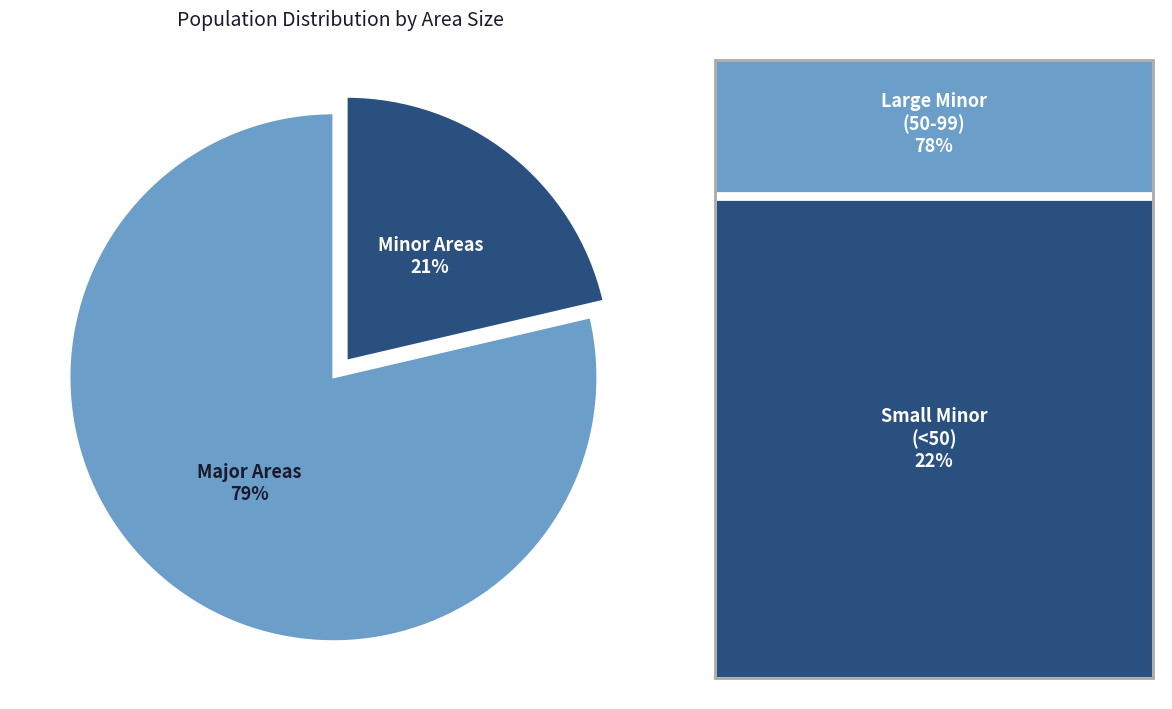

How many slices are in this pie chart?

2